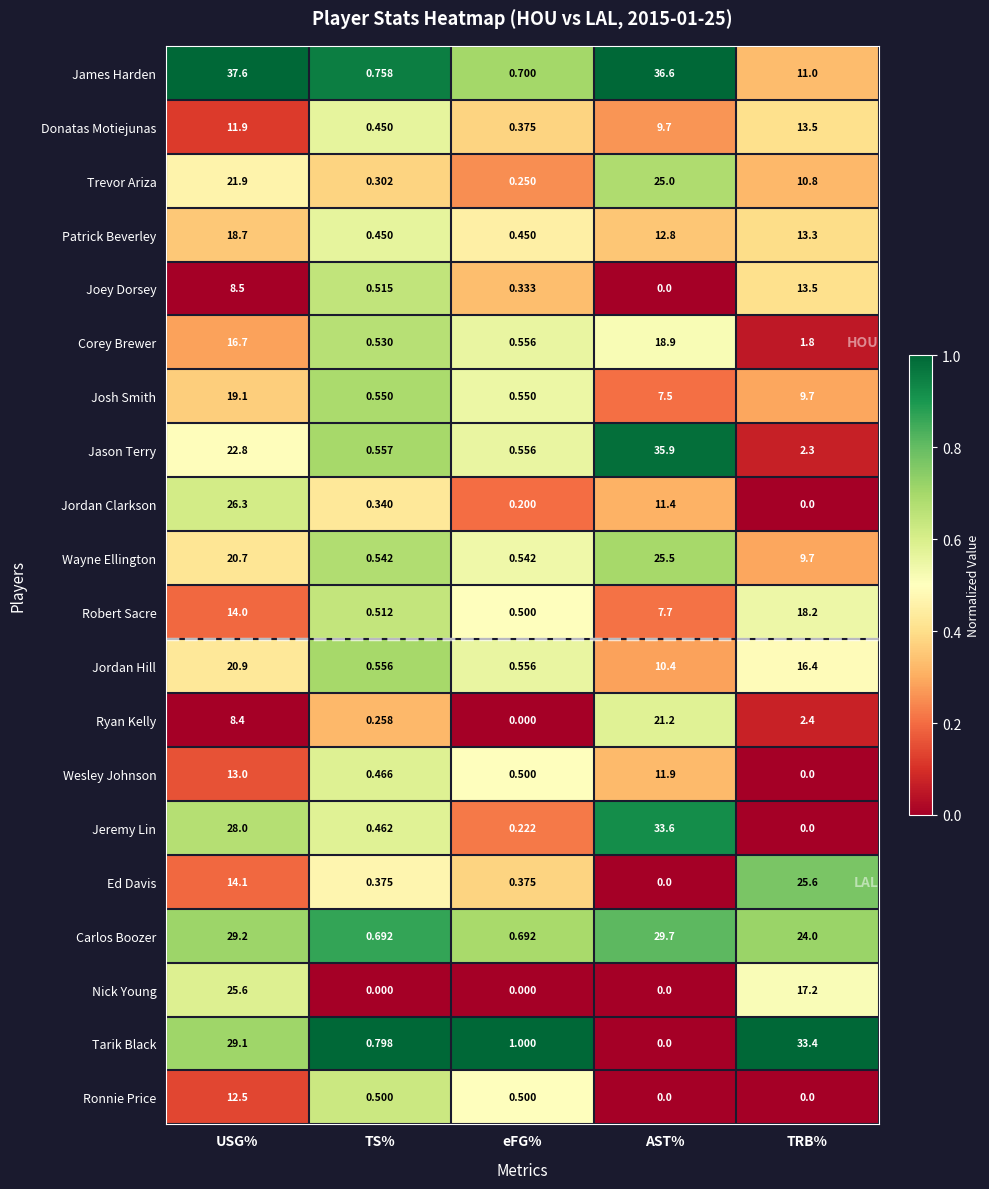

Which series has the largest range (max minus min)?

James Harden